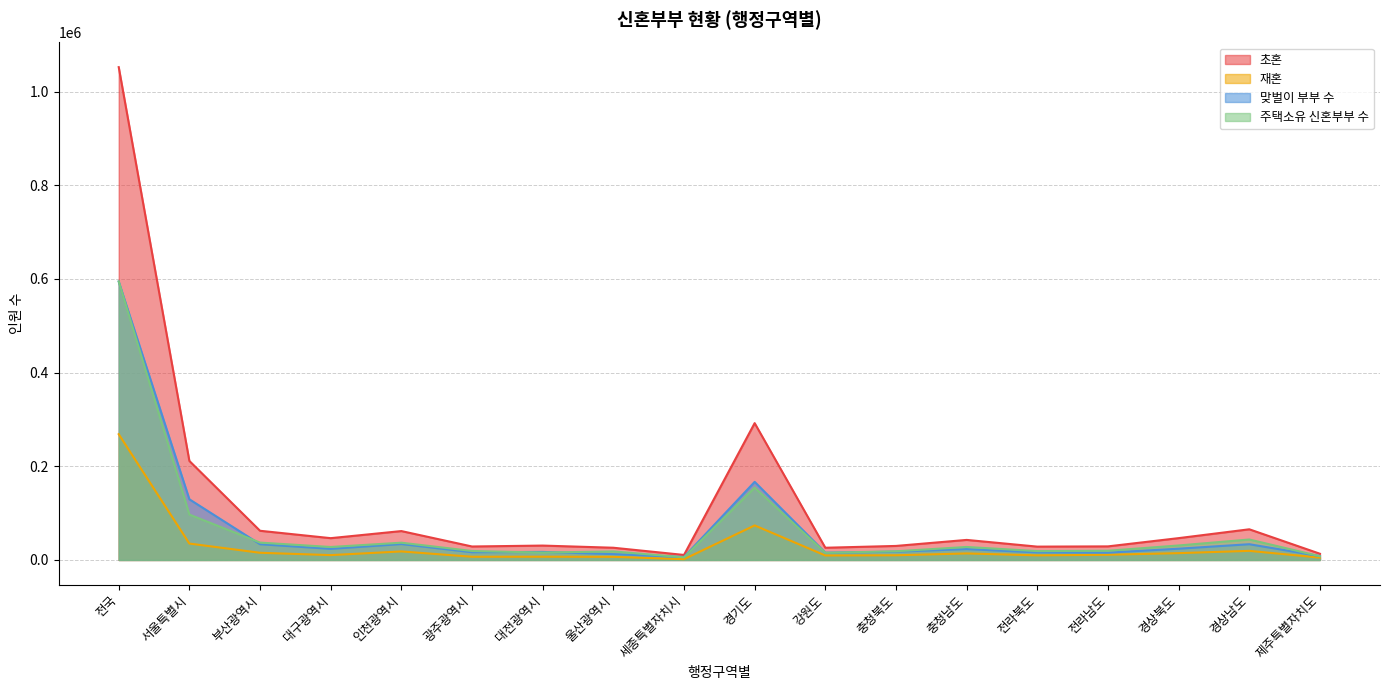

What is the label of the 10th point from the left?

경기도